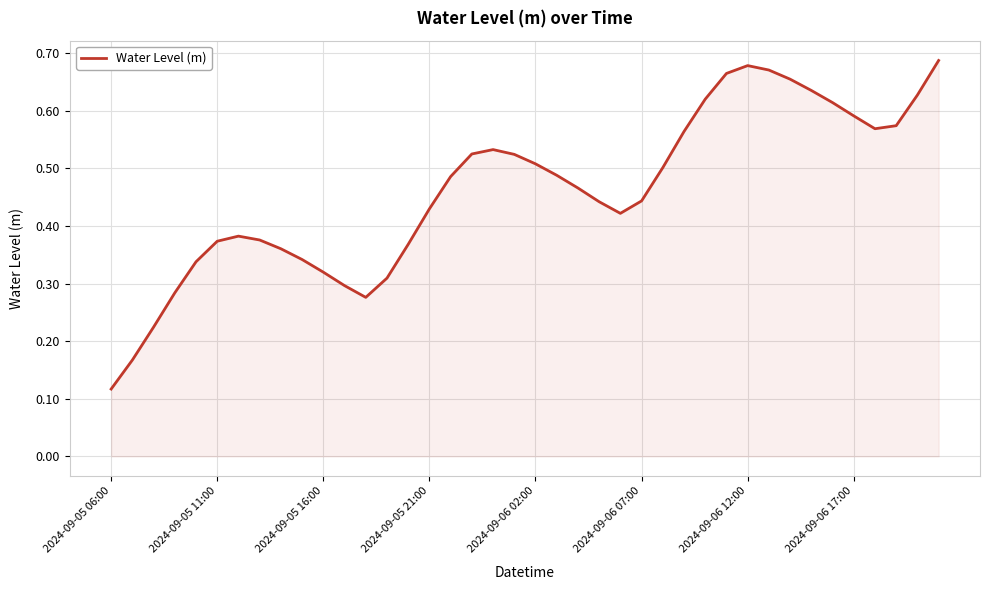

Does the chart display data point markers on the line(s)?

No